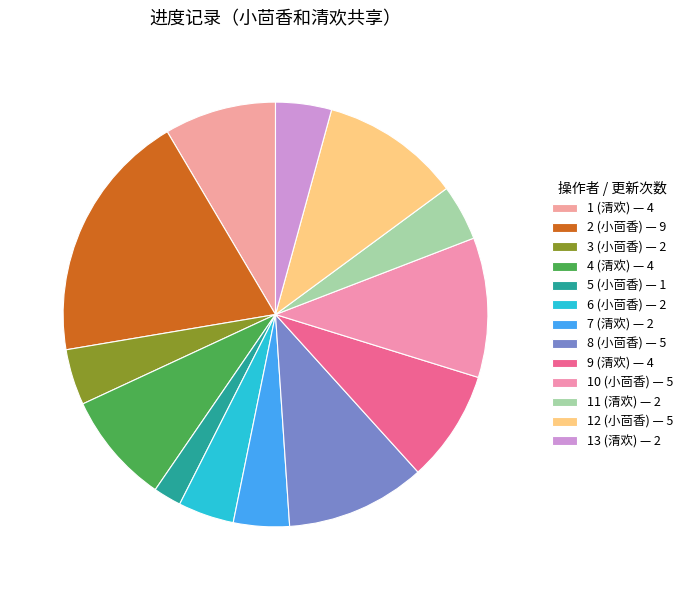

Rank the categories by value from highest to lowest.

2 (小茴香), 8 (小茴香), 10 (小茴香), 12 (小茴香), 1 (清欢), 4 (清欢), 9 (清欢), 3 (小茴香), 6 (小茴香), 7 (清欢), 11 (清欢), 13 (清欢), 5 (小茴香)